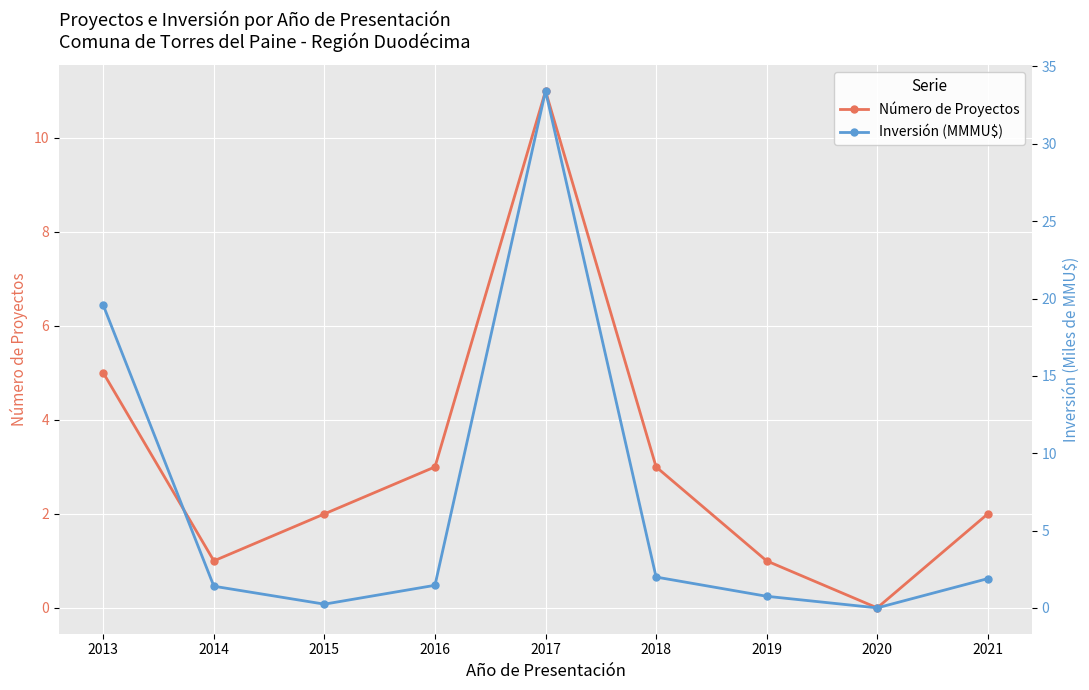

Between 2013 and 2020, which is larger?

2013